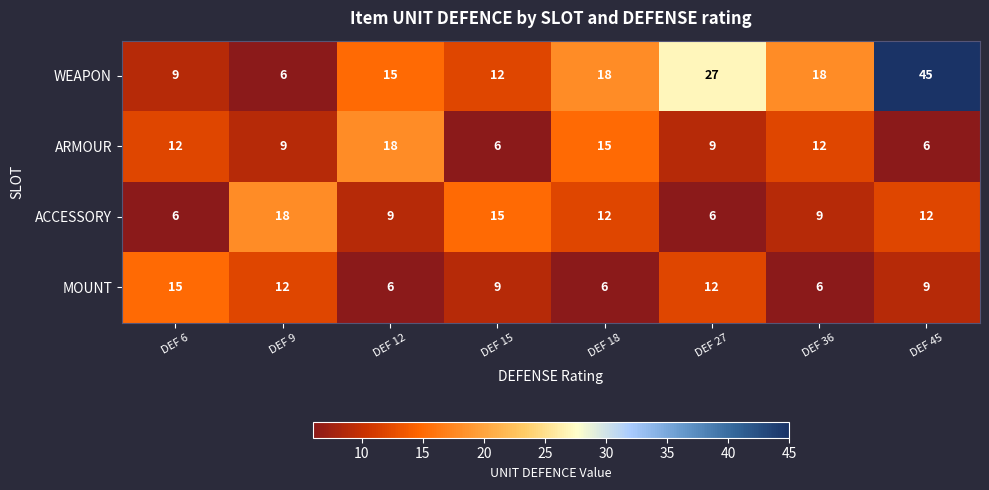

At how many categories does at least one series exceed 38?

1